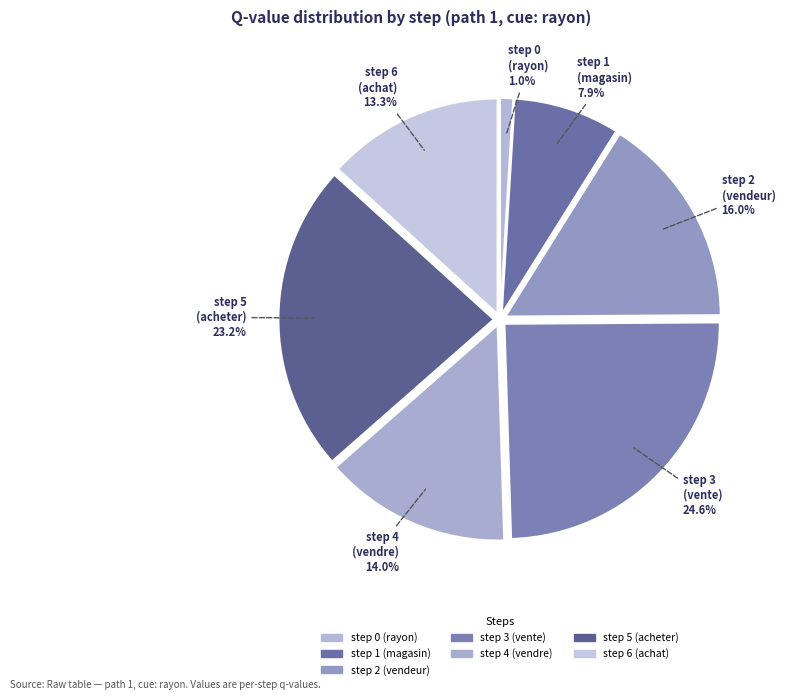

Combined, do step 1 (magasin) and step 3 (vente) account for over 50%?

No